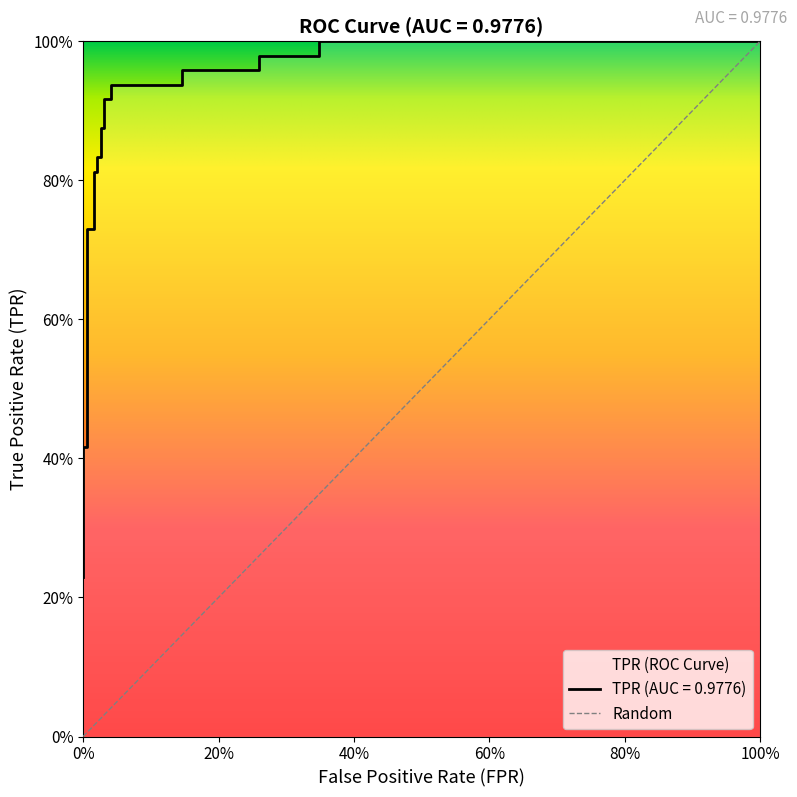

The chart shows a value of 0.5 at 0%. True or false?

False